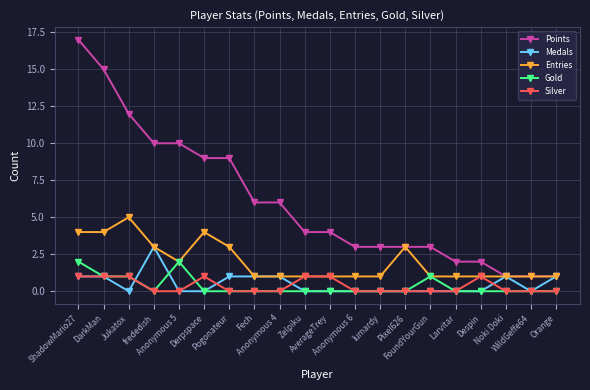

The Gold series shows 1 at WildGeffe64. True or false?

False